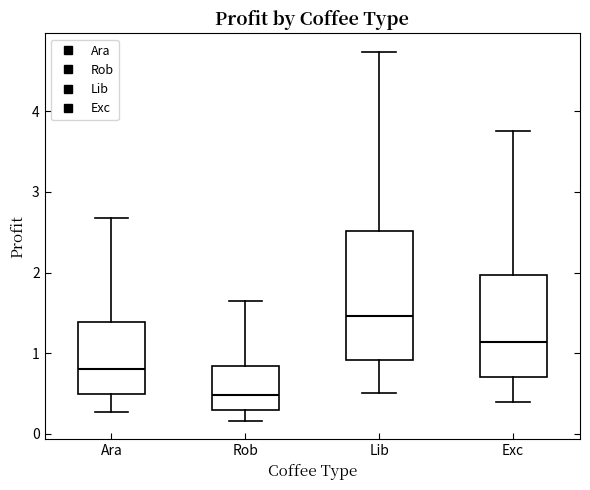

Reading left to right, read every box against the y-axis: the position of its median line, the range the box covers, and the ends of its whiskers. The values are not printed on the chart, so give them approximately, as read against the axis.

Ara: median 0.8, box 0.5 to 1.4, whiskers 0.3 to 2.7
Rob: median 0.5, box 0.3 to 0.8, whiskers 0.2 to 1.6
Lib: median 1.5, box 0.9 to 2.5, whiskers 0.5 to 4.7
Exc: median 1.1, box 0.7 to 2.0, whiskers 0.4 to 3.8